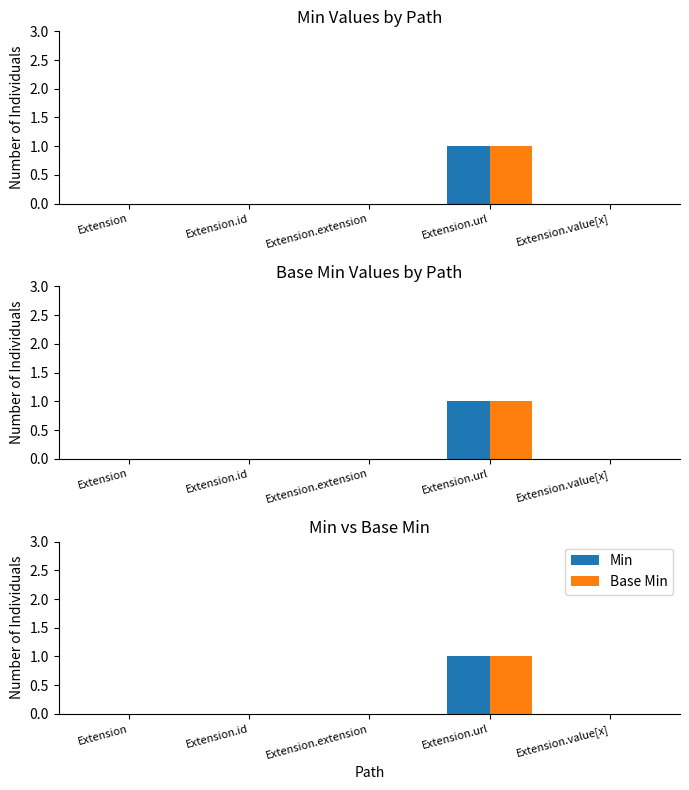

What are all the series names shown in the legend?

Min, Base Min